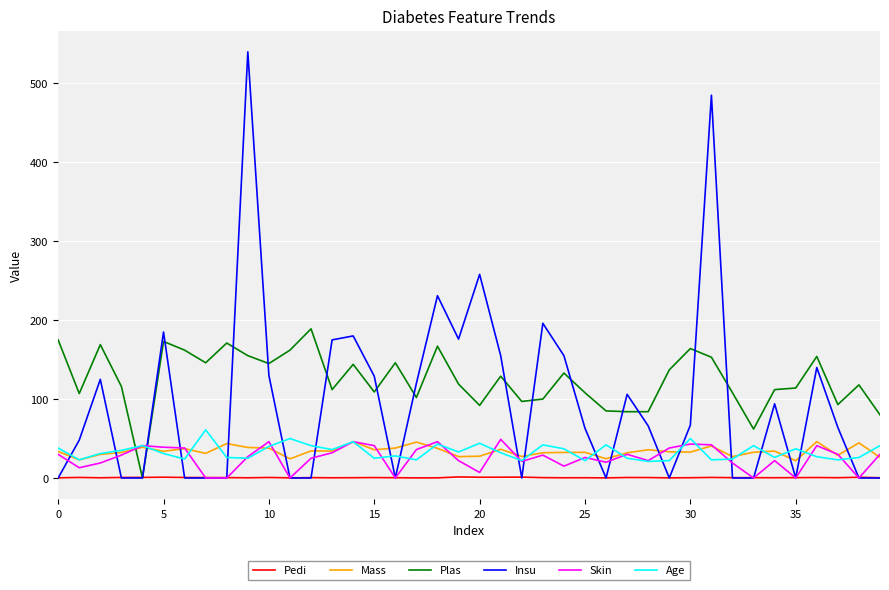

True or false: Plas and Age intersect in this chart.

True